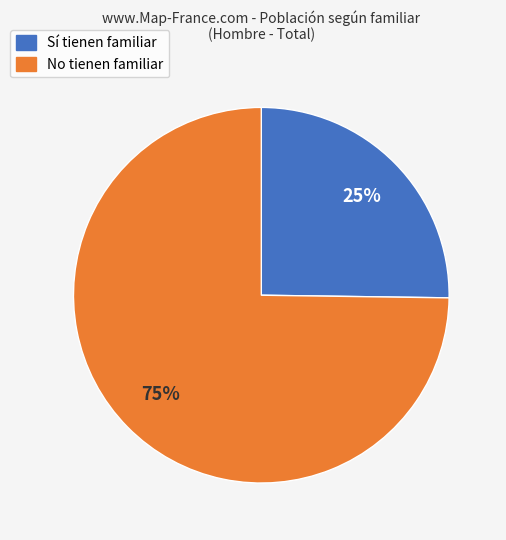

To the nearest percent, what is the difference between the largest and smallest slice percentages?

50%